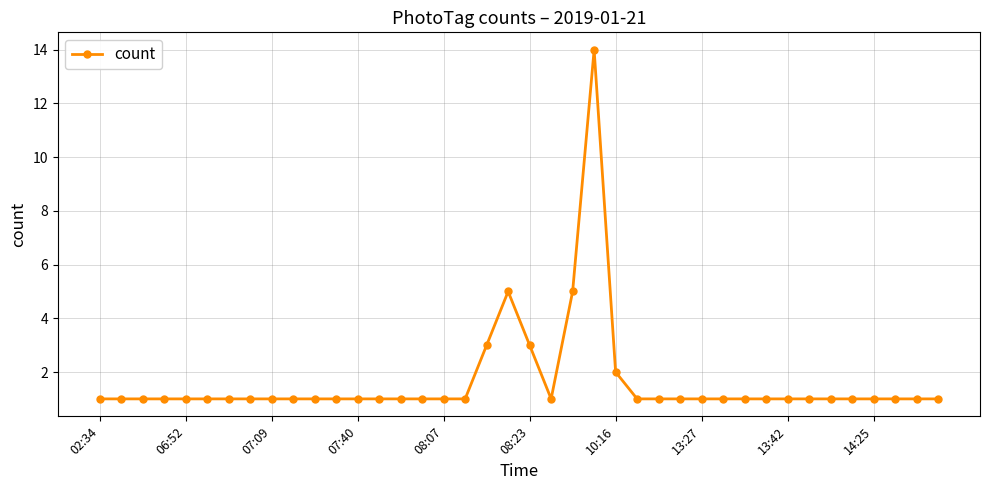

What is the value of the 24th point from the left?

14